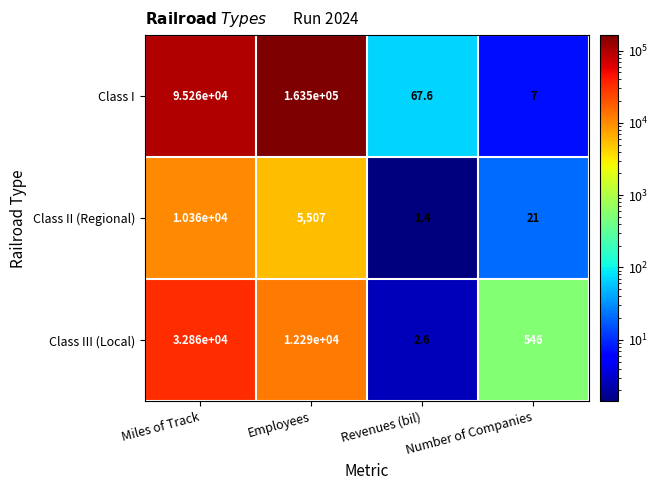

Between Revenues (bil) and Number of Companies, which series saw the biggest shift?

Class III (Local)